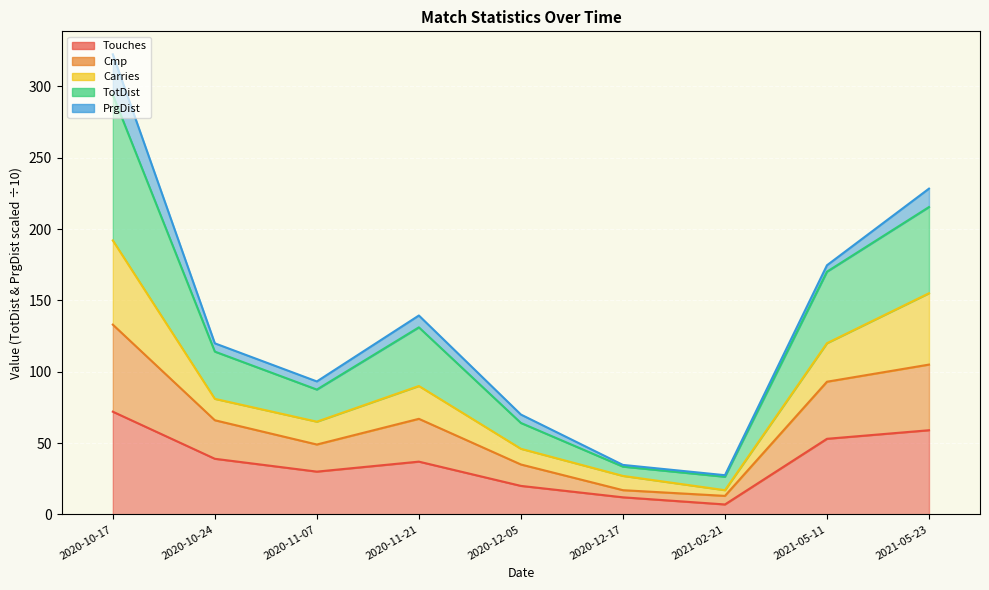

Which has a higher value, 2021-05-23 or 2020-12-05?

2021-05-23